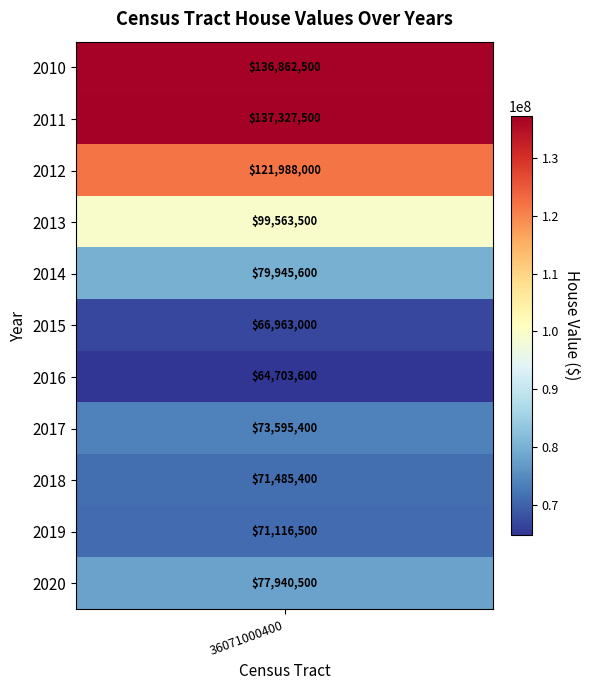

List the labels in order of value, largest first.

2011, 2010, 2012, 2013, 2014, 2020, 2017, 2018, 2019, 2015, 2016